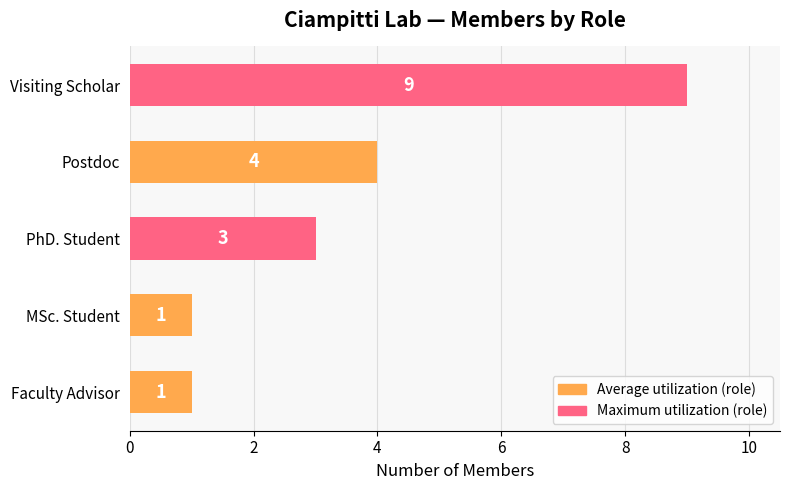

Reading bottom to top, transcribe all the data shown in this chart.

Faculty Advisor=1	MSc. Student=1	PhD. Student=3	Postdoc=4	Visiting Scholar=9